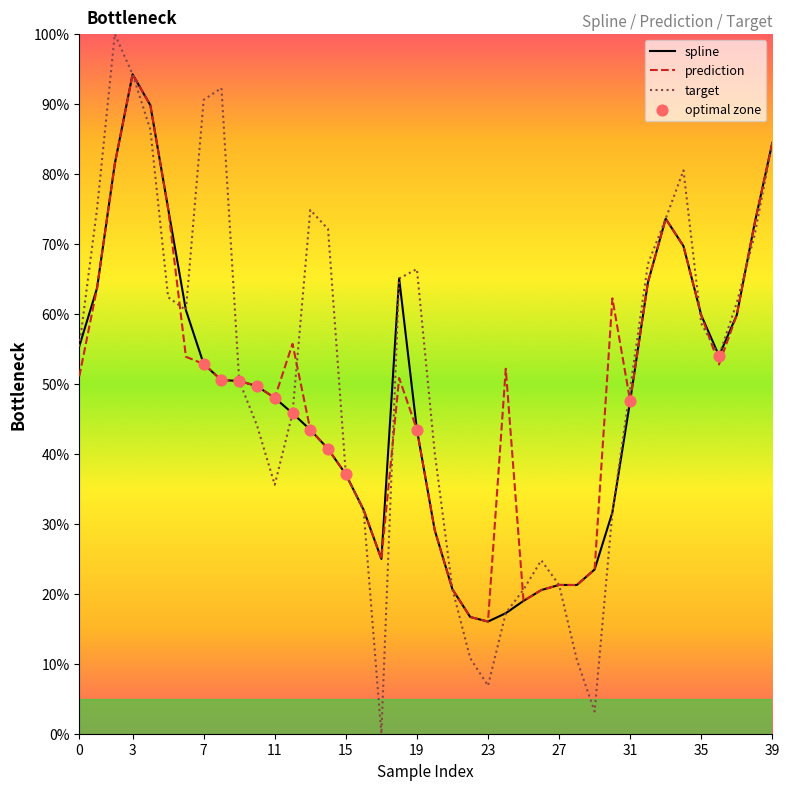

What are all the series names shown in the legend?

spline, prediction, target